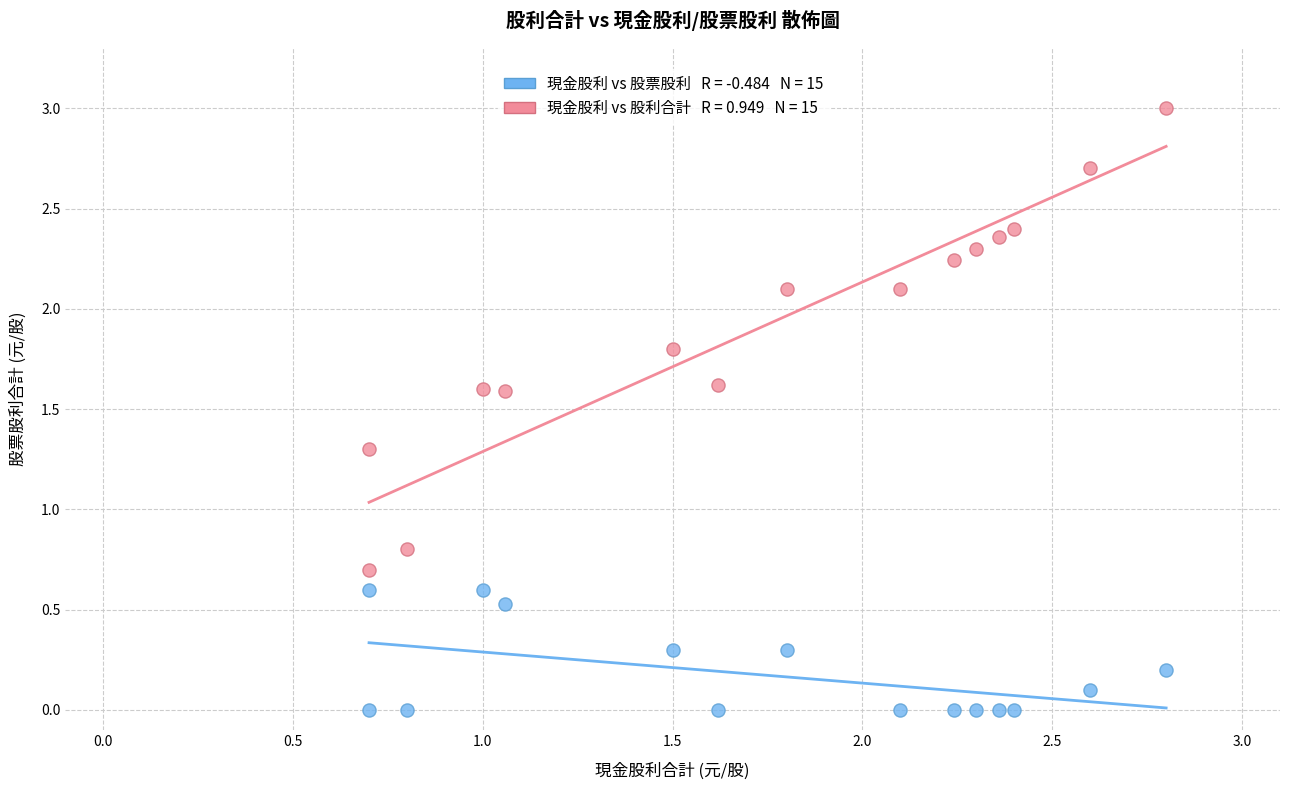

Across all data points, what is the range of Y values (max minus min)?

3.0